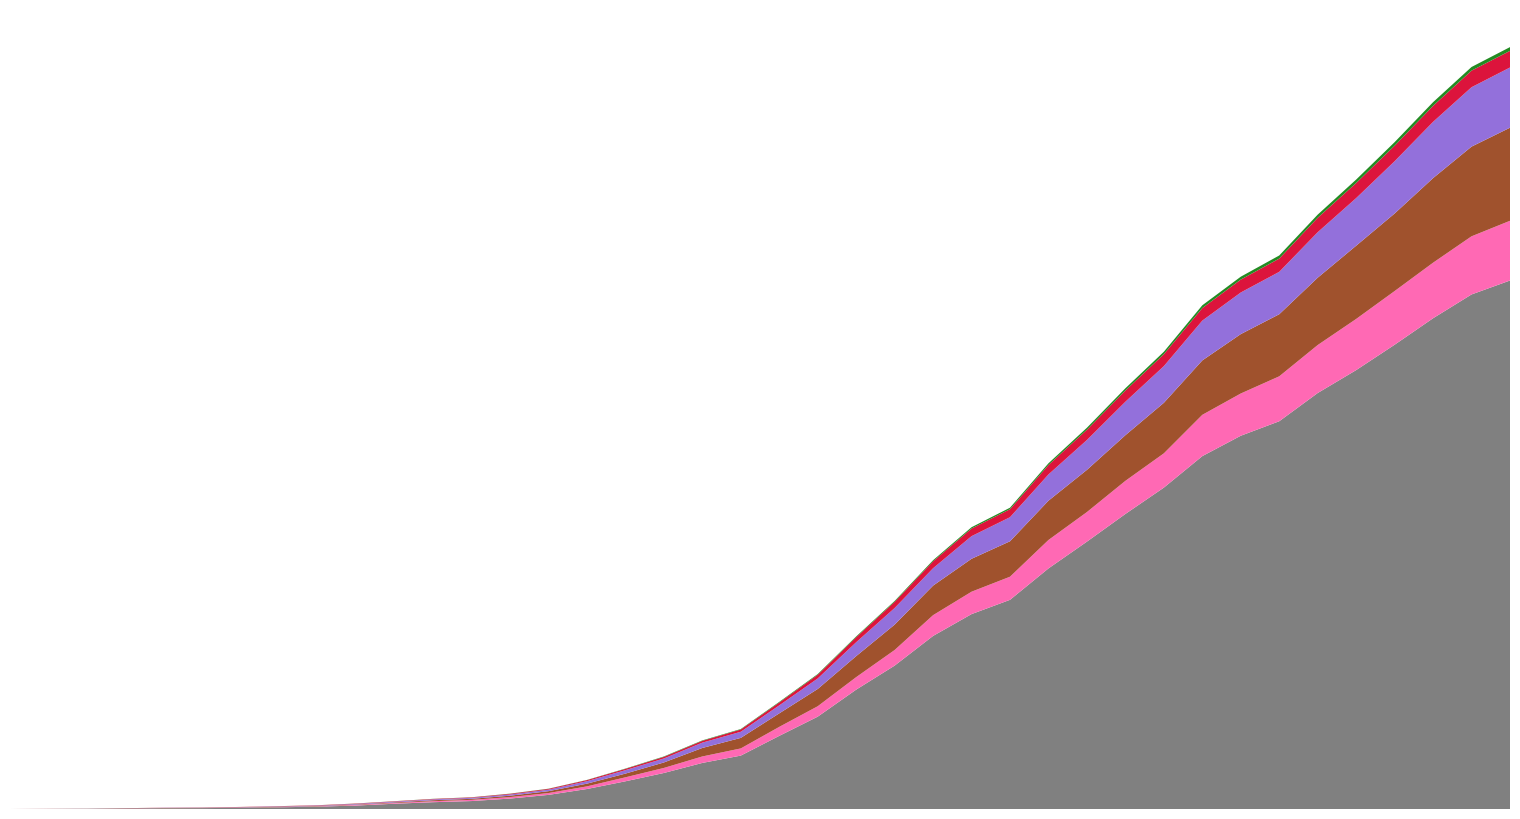

Reading left to right, list all the values displayed in this chart.

JU: 0	0	1	1	1	1	1	2	2	4	4	5	5	7	7	7	12	17	18	19	25	29	32	36	44	54	61	69	82	92	100	114	119	127	128	140	145	149	149	154
GR: 0	2	2	6	6	6	9	10	13	15	16	18	19	28	32	44	53	65	73	93	118	152	204	252	283	311	327	386	419	458	487	513	527	542	591	617	635	655	678	680
ZH: 0	0	2	2	6	7	10	13	15	23	29	34	40	49	62	101	140	163	218	250	326	429	568	679	711	925	984	1073	1221	1368	1500	1627	1701	1733	1859	1947	2136	2300	2428	2461
GE: 0	1	1	5	9	10	11	14	15	18	27	40	42	57	77	111	152	224	347	431	552	706	859	1038	1208	1346	1449	1607	1725	1866	2066	2224	2428	2538	2753	2994	3171	3458	3667	3805
TI: 0	1	1	1	2	2	4	8	13	25	28	41	49	61	75	108	163	206	265	293	368	426	511	638	849	916	945	1162	1209	1354	1401	1688	1727	1837	1962	2091	2195	2271	2377	2442
CH: 0	4	8	20	30	36	50	70	97	141	216	278	325	426	577	817	1132	1472	1883	2183	2989	3774	4879	5861	7075	7967	8551	9835	10930	12061	13138	14426	15259	15851	17005	17942	18979	20062	21035	21605